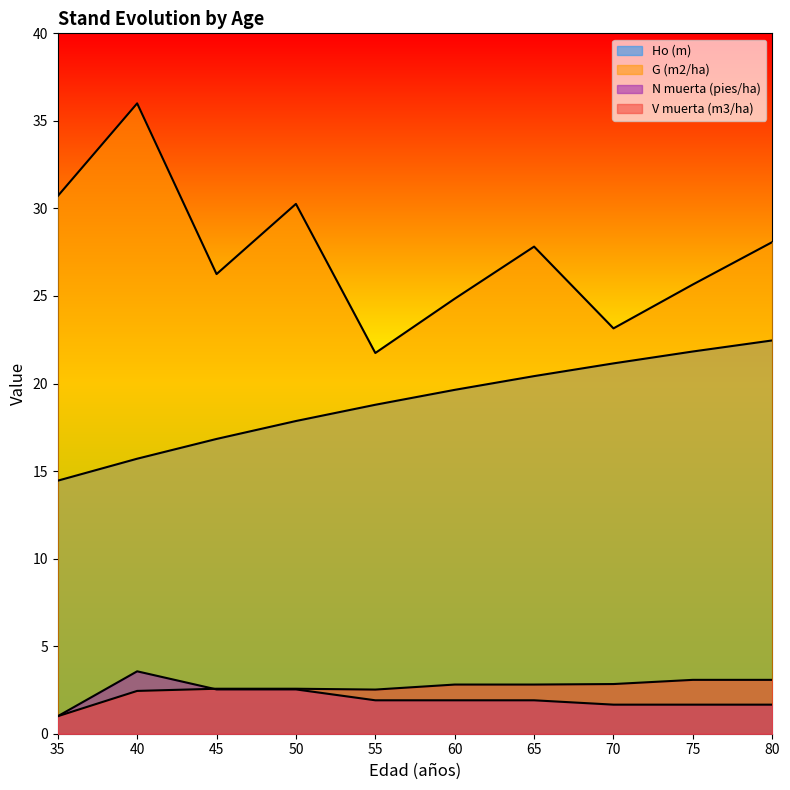

Reading right to left, extract all data points from this chart.

Ho (m): 22.5	21.8	21.2	20.4	19.6	18.8	17.9	16.8	15.7	14.5
G (m2/ha): 28.1	25.7	23.2	27.8	24.8	21.7	30.3	26.3	36.0	30.7
N muerta (pies/ha): 1.7	1.7	1.7	1.9	1.9	1.9	2.5	2.5	3.6	1.0
V muerta (m3/ha): 3.1	3.1	2.8	2.8	2.8	2.5	2.6	2.6	2.4	1.0